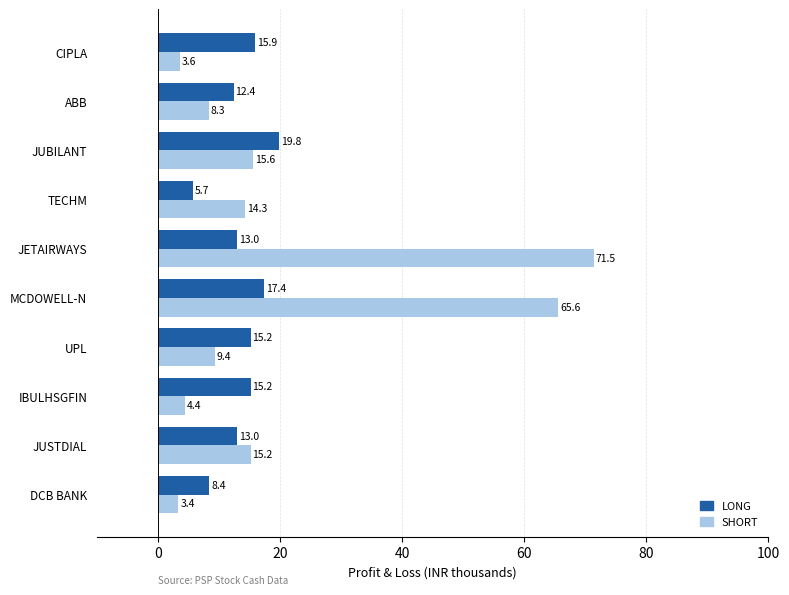

The LONG series shows 19.8 at JUBILANT. True or false?

True